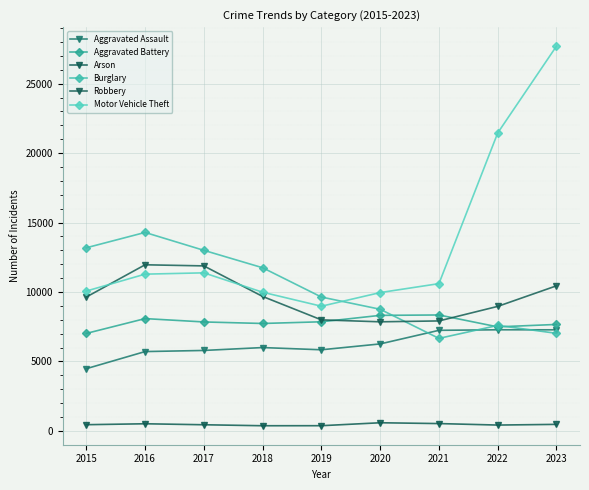

What is the lowest value of the Robbery series?

7855